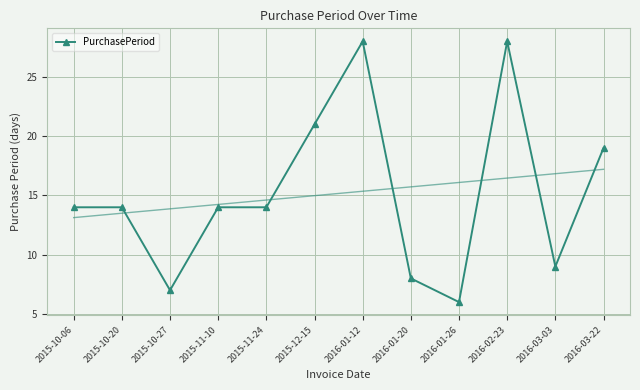

What position from the left is 2015-11-24?

5